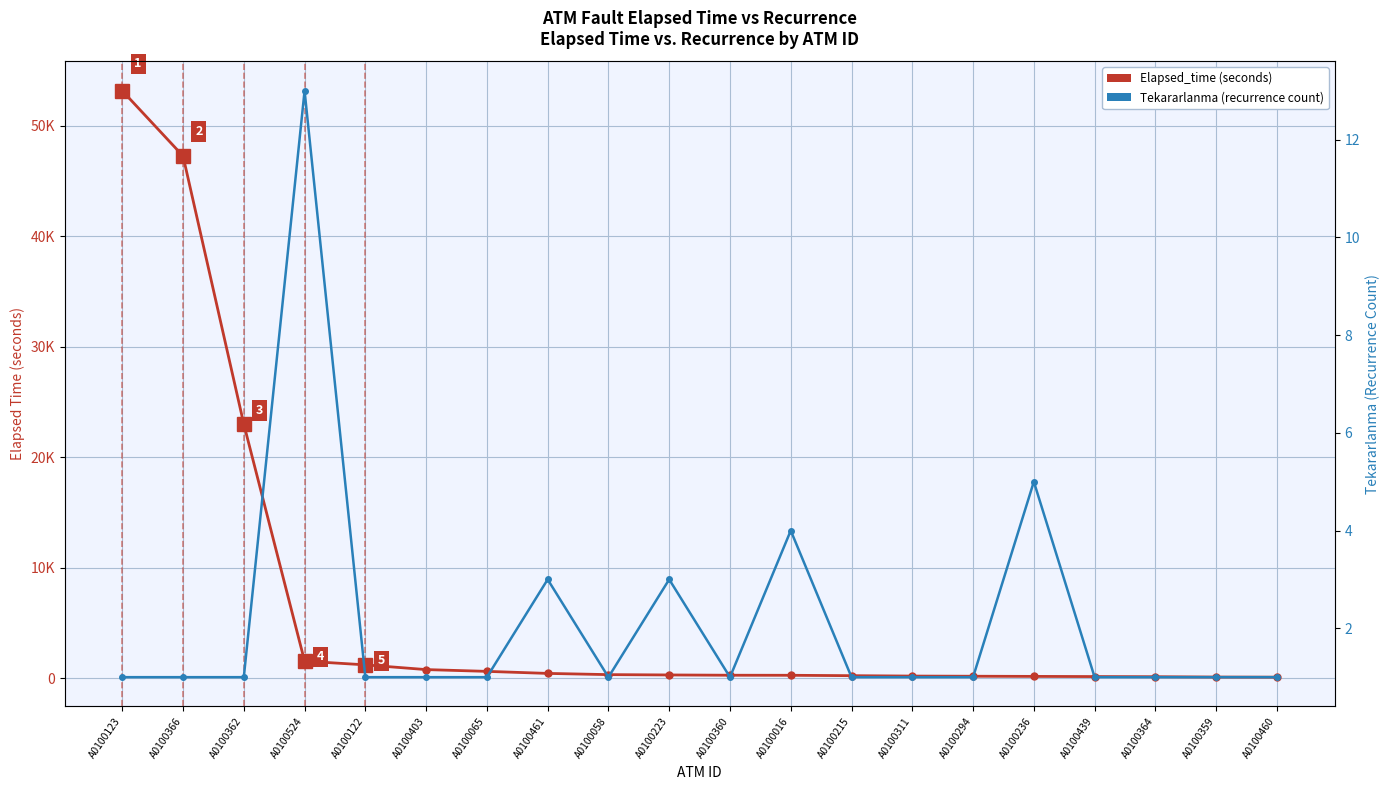

Rank the series by their maximum value, from highest to lowest.

Elapsed_time (seconds), Tekararlanma (recurrence count)